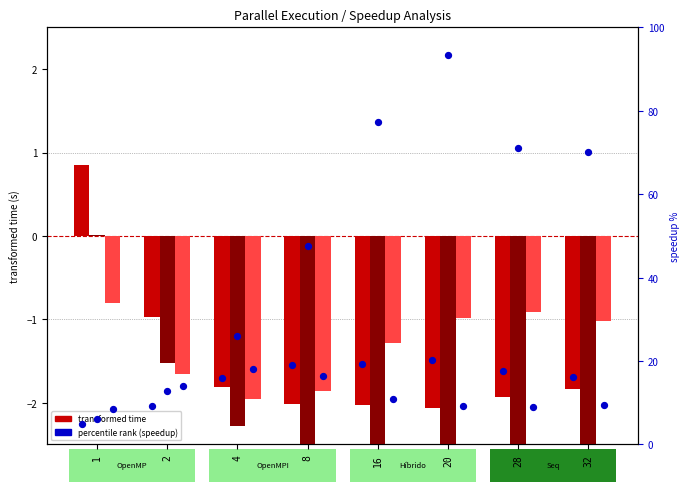

Is the value of OpenMP time at 32 greater than the value of Híbrido time at 20?

No